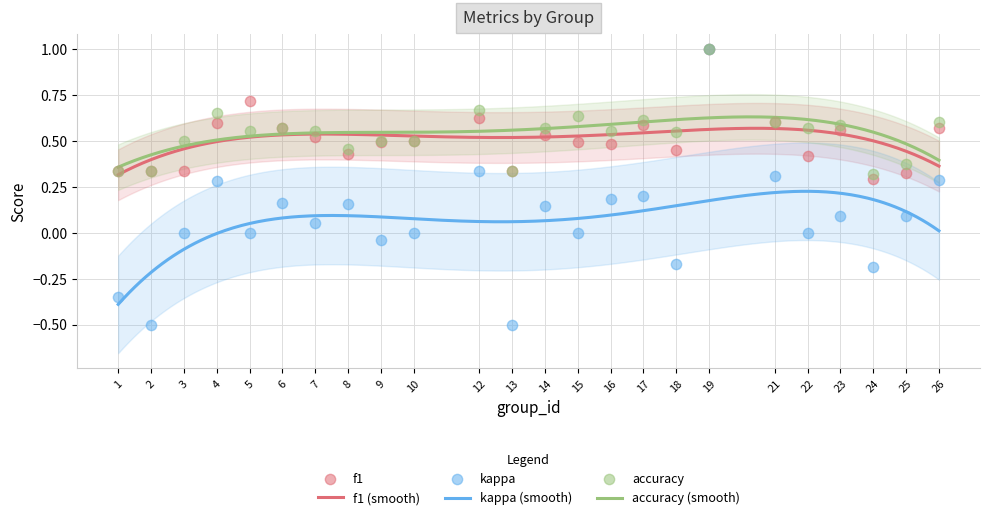

Which series has the largest total across all categories?

accuracy